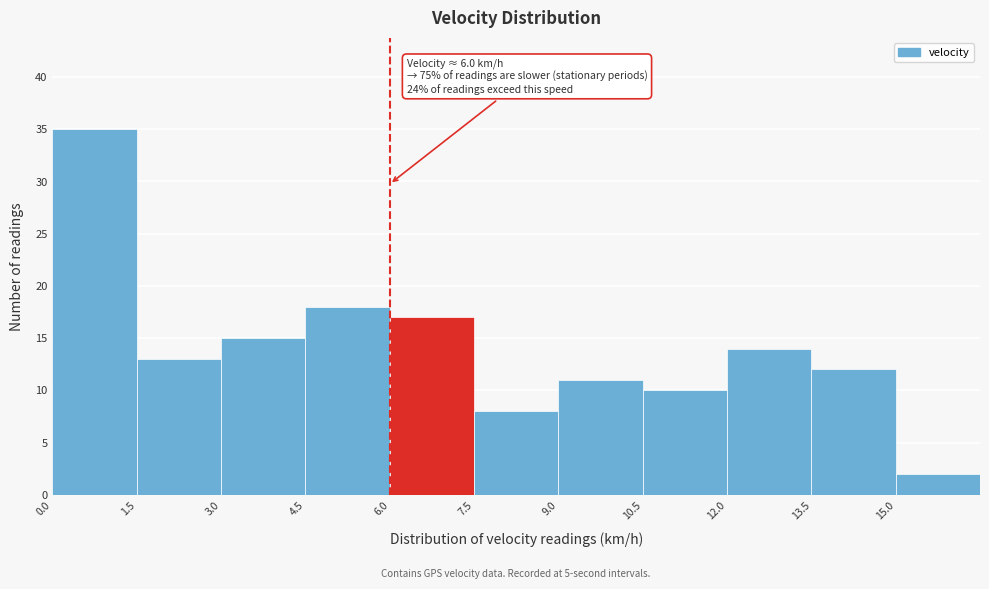

Which range on the x-axis has the tallest bar?

0.0 to 1.5